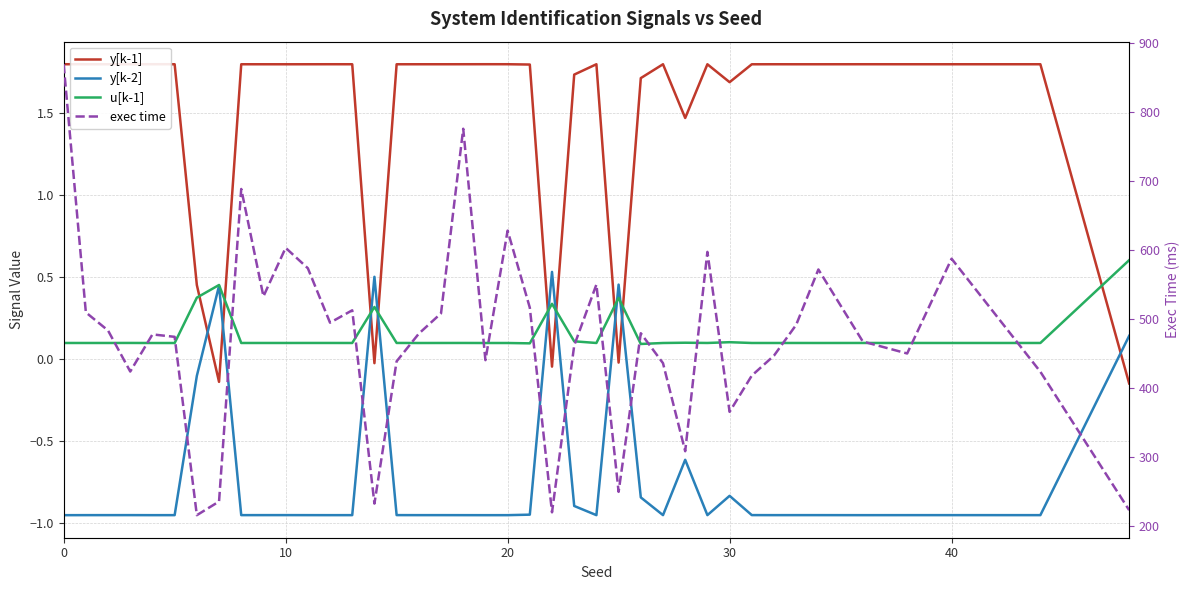

How many interior local peaks does the y[k-1] series have?

11